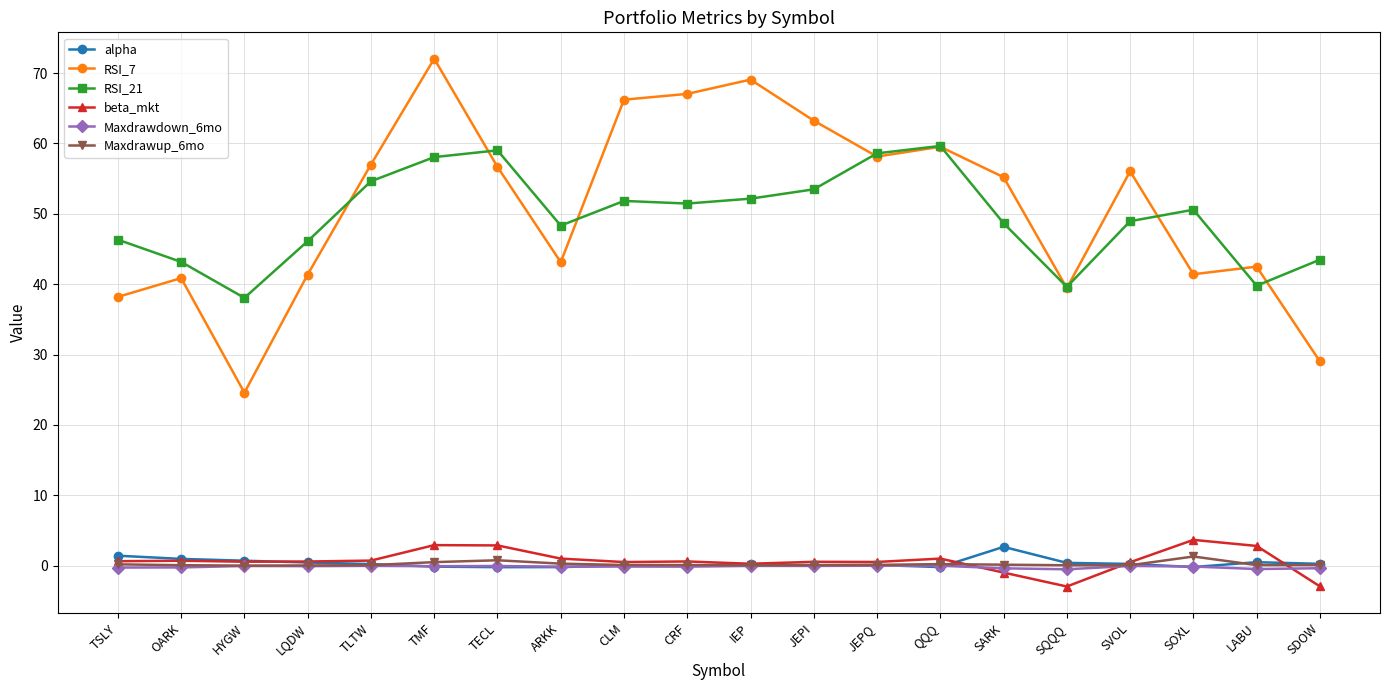

At how many categories does at least one series exceed 71?

1